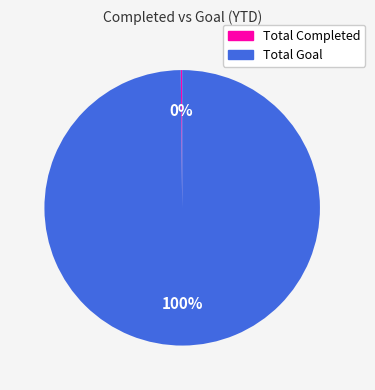

Does any single category account for the majority?

Yes